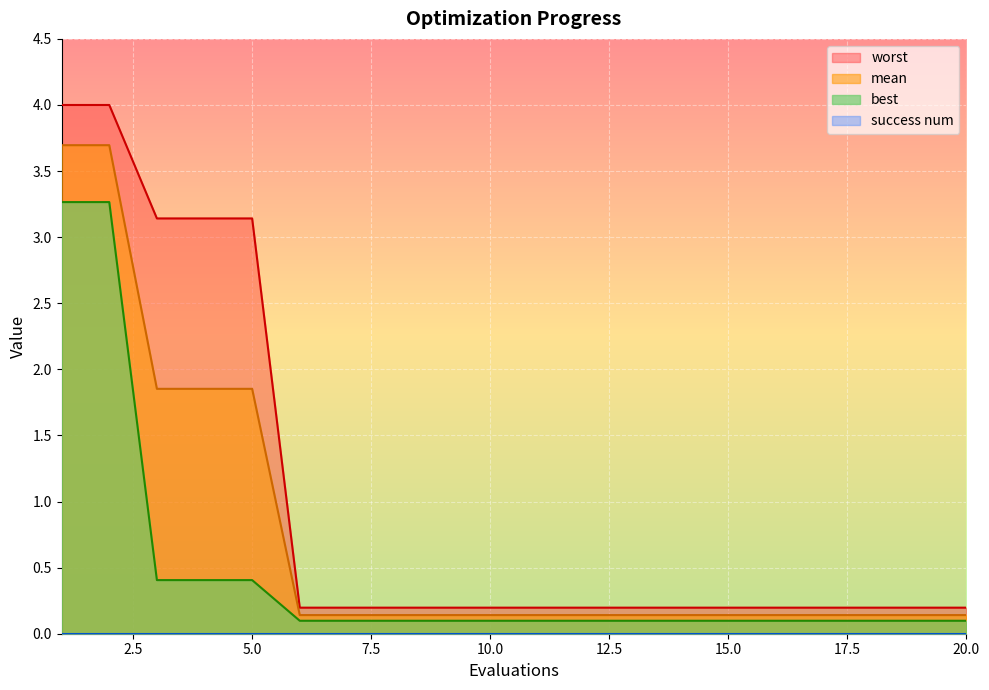

Reading right to left, what are all the values shown in this chart?

mean: 20=0.1	19=0.1	18=0.1	17=0.1	16=0.1	15=0.1	14=0.1	13=0.1	12=0.1	11=0.1	10=0.1	9=0.1	8=0.1	7=0.1	6=0.1	5=1.9	4=1.9	3=1.9	2=3.7	1=3.7
best: 20=0.1	19=0.1	18=0.1	17=0.1	16=0.1	15=0.1	14=0.1	13=0.1	12=0.1	11=0.1	10=0.1	9=0.1	8=0.1	7=0.1	6=0.1	5=0.4	4=0.4	3=0.4	2=3.3	1=3.3
worst: 20=0.2	19=0.2	18=0.2	17=0.2	16=0.2	15=0.2	14=0.2	13=0.2	12=0.2	11=0.2	10=0.2	9=0.2	8=0.2	7=0.2	6=0.2	5=3.1	4=3.1	3=3.1	2=4.0	1=4.0